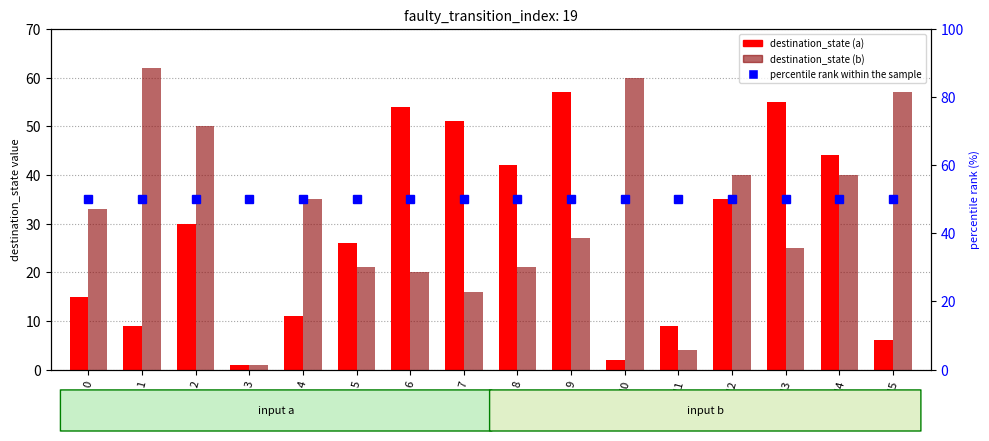

Which series has the widest spread of values?

destination_state (b)